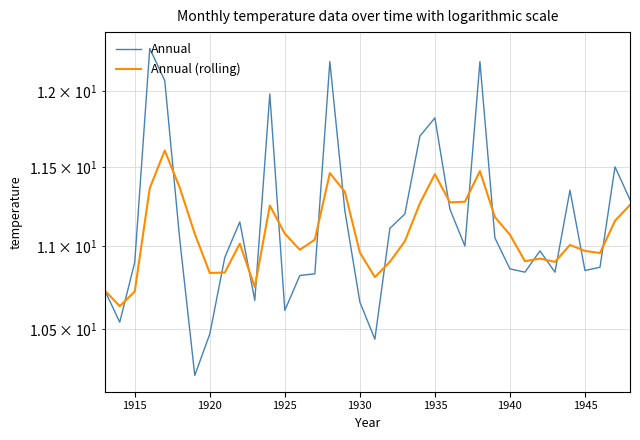

What is the value of the Annual (rolling) point at the 15th from the left?

11.0